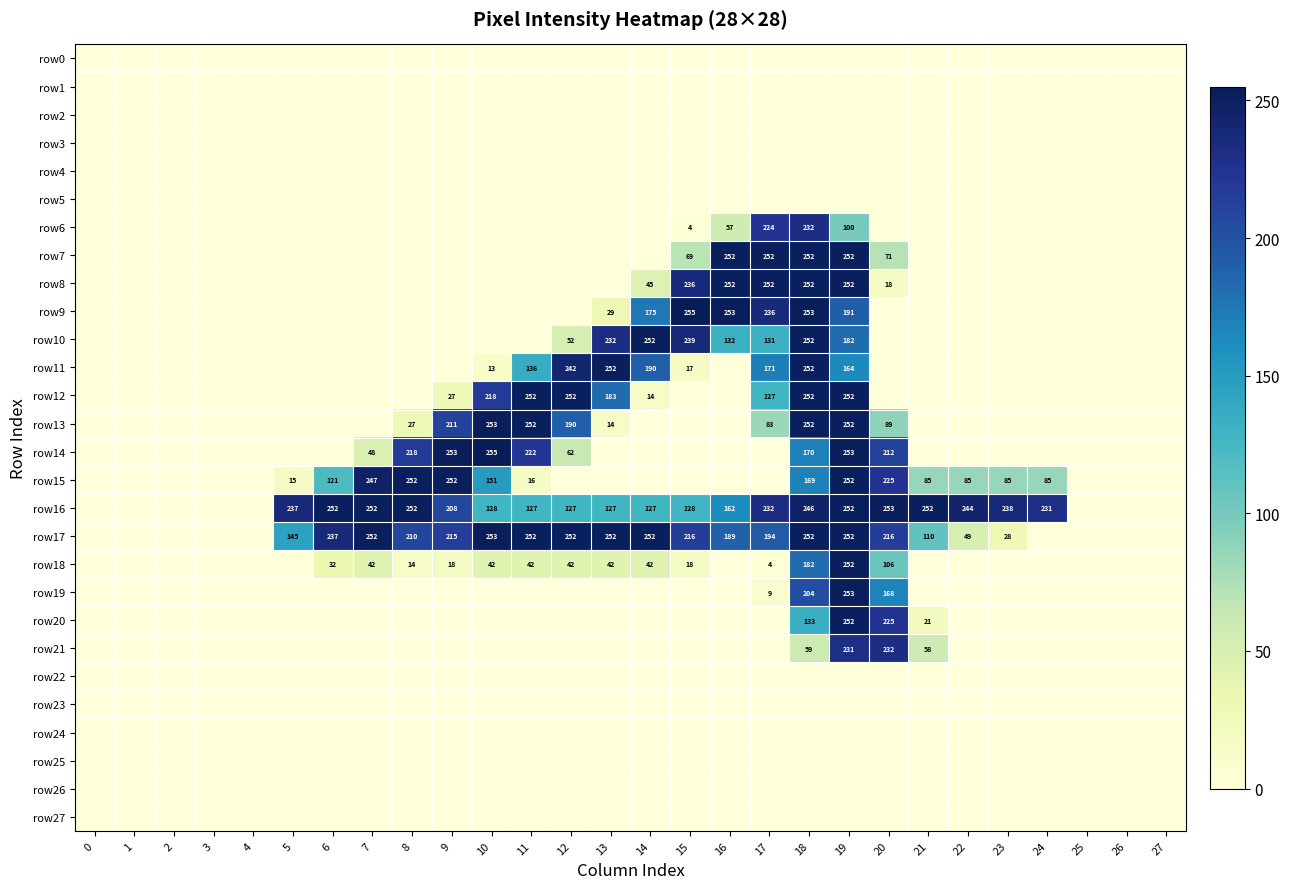

True or false: row8 has a value of 19 at 14.

False